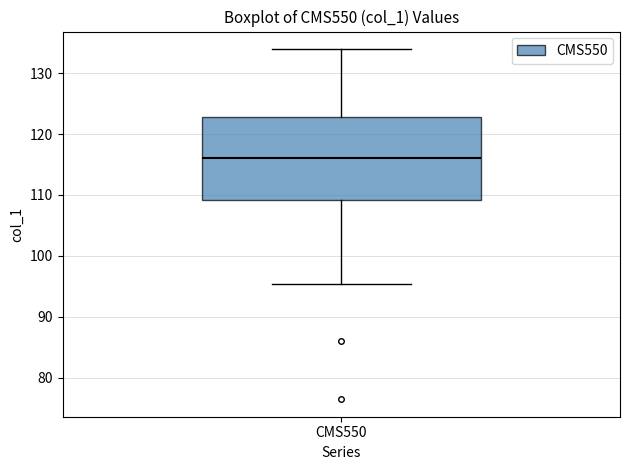

Read this box plot against the y-axis: the position of the median line, the range covered by the box, and the ends of both whiskers. The values are not printed on the chart, so give them approximately, as read against the axis.

median 116, box 109 to 123, whiskers 95 to 134